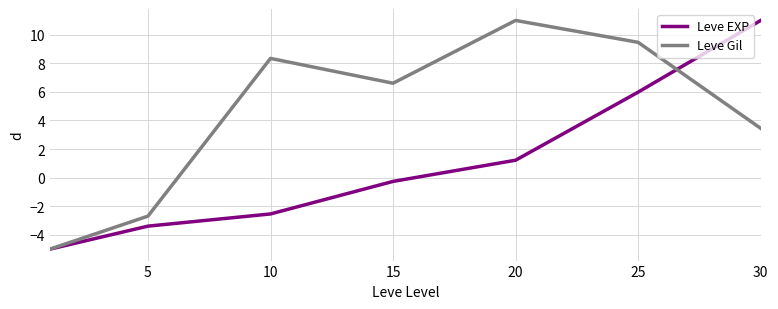

List the series in order of their overall mean, lowest first.

Leve EXP, Leve Gil